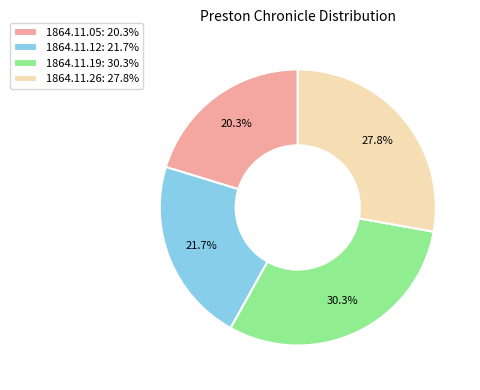

Rank the categories by value from highest to lowest.

1864.11.19: 30.3%, 1864.11.26: 27.8%, 1864.11.12: 21.7%, 1864.11.05: 20.3%